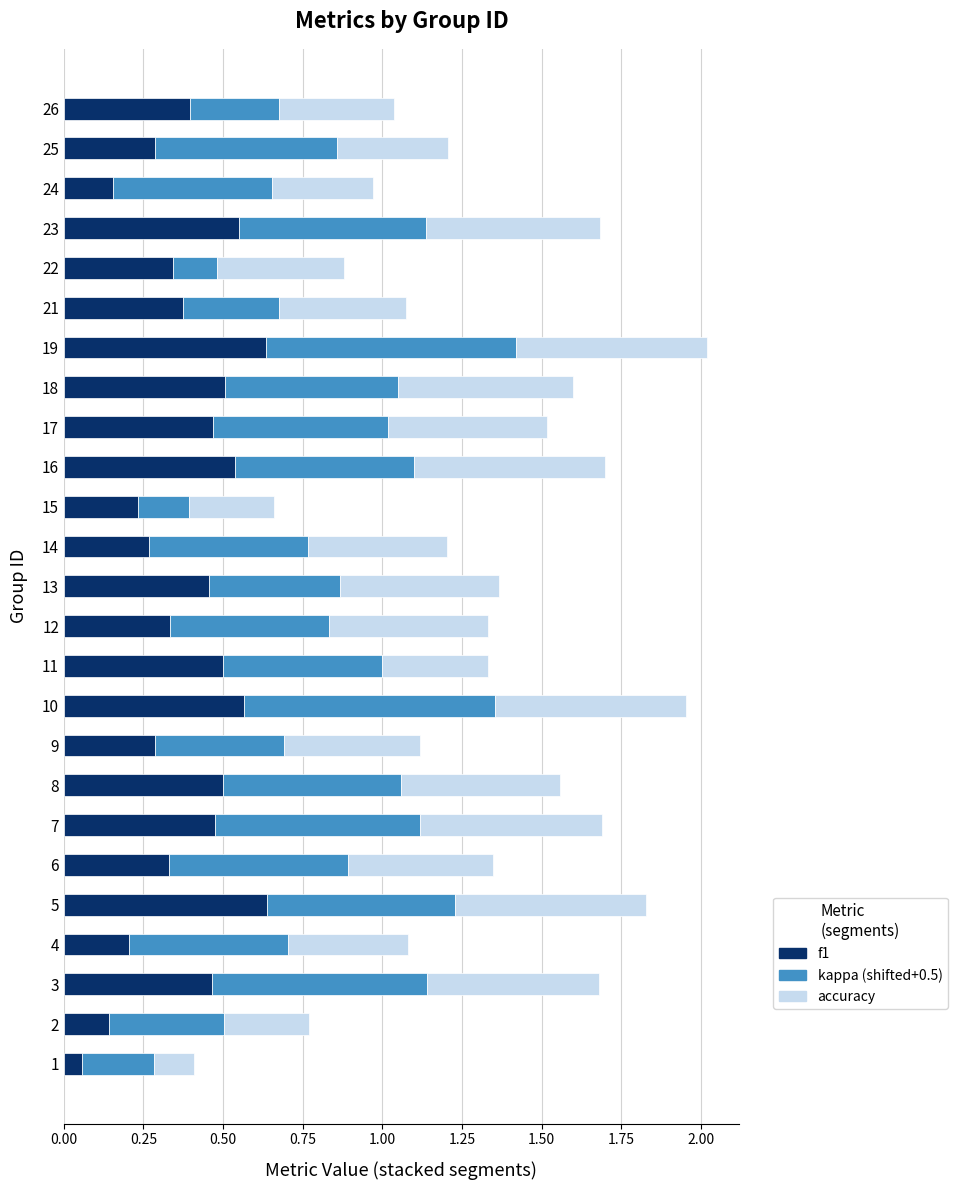

What is the sum of all f1 values?

9.7